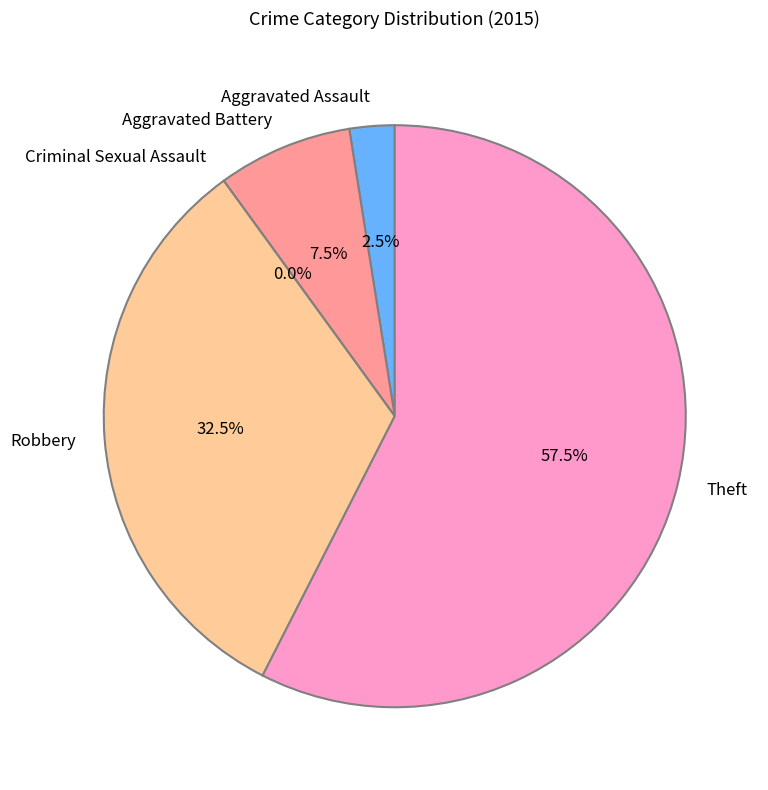

To the nearest percent, what is the combined percentage of Aggravated Battery and Aggravated Assault?

10%